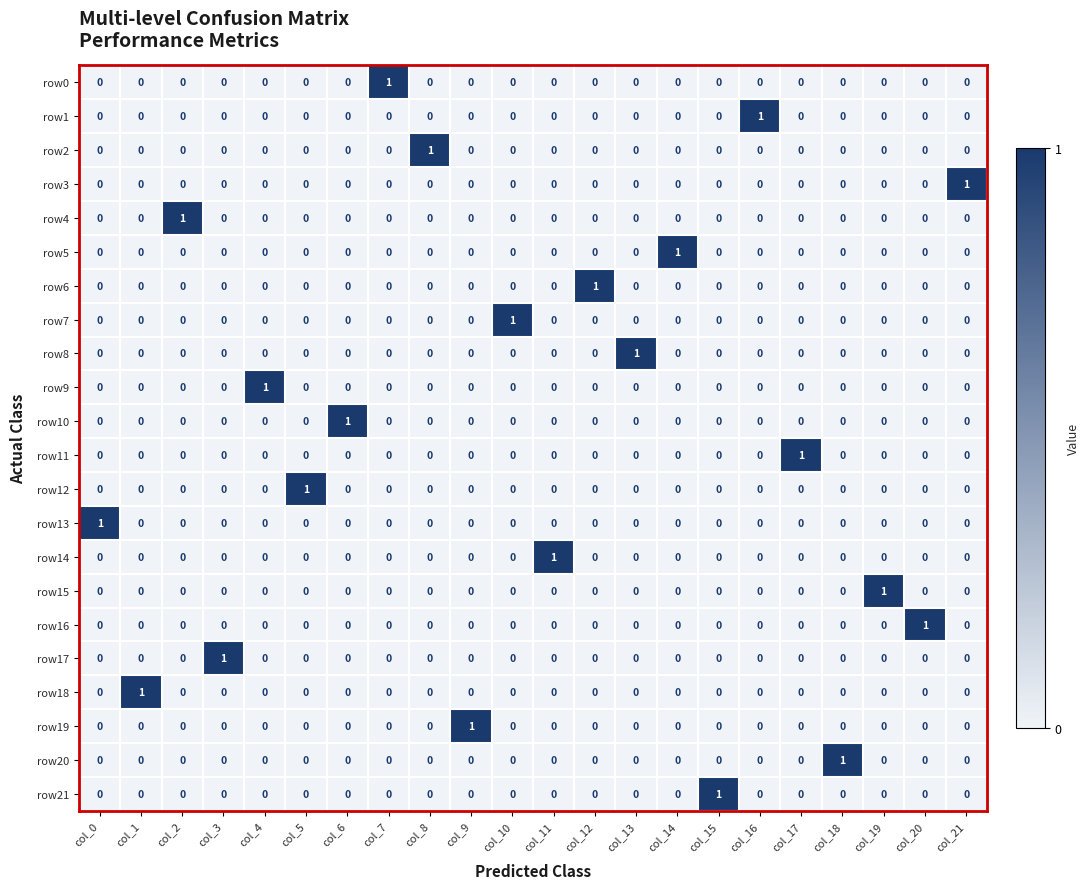

What is the spread (max minus min) of values at col_2?

1